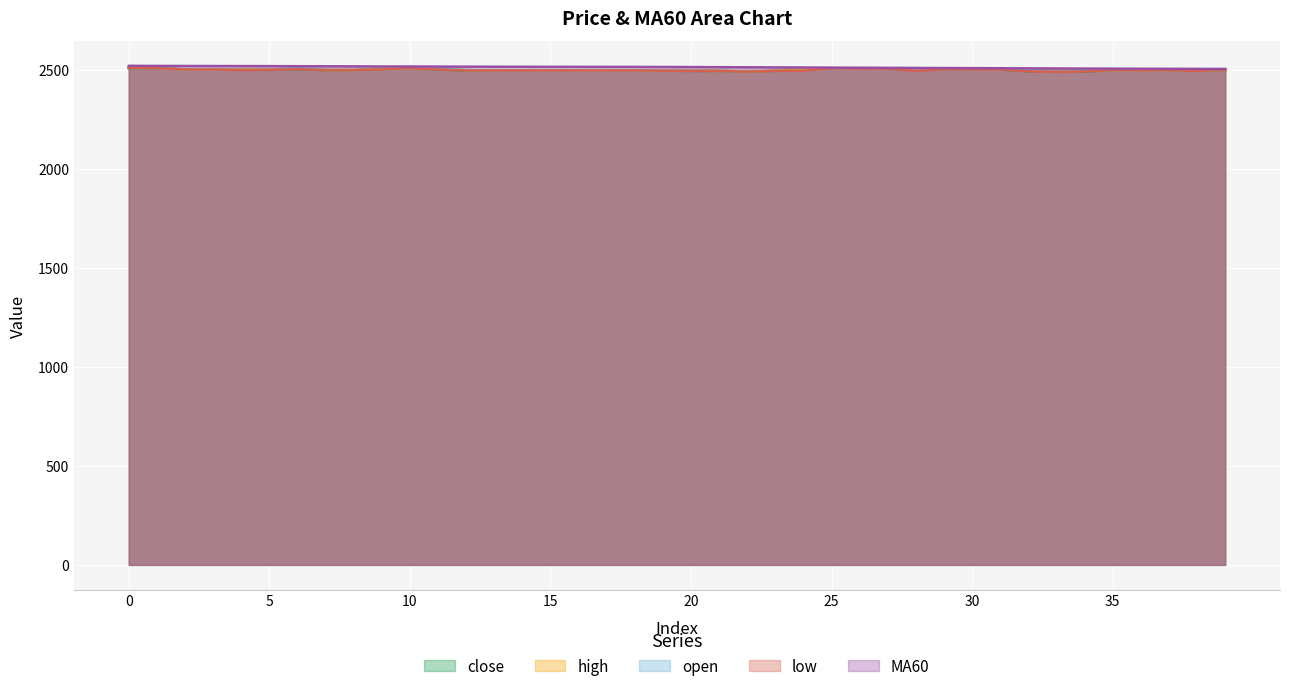

Rank the series at 15 from lowest to highest value.

close, high, open, low, MA60